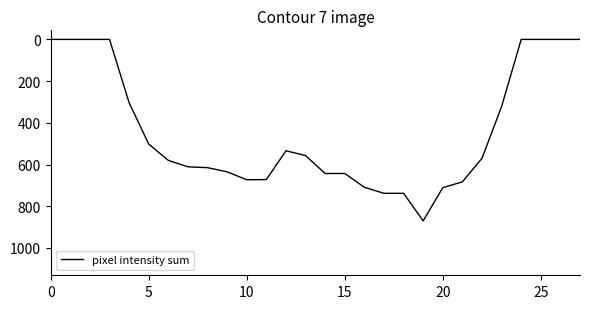

What is the greatest value displayed?

870